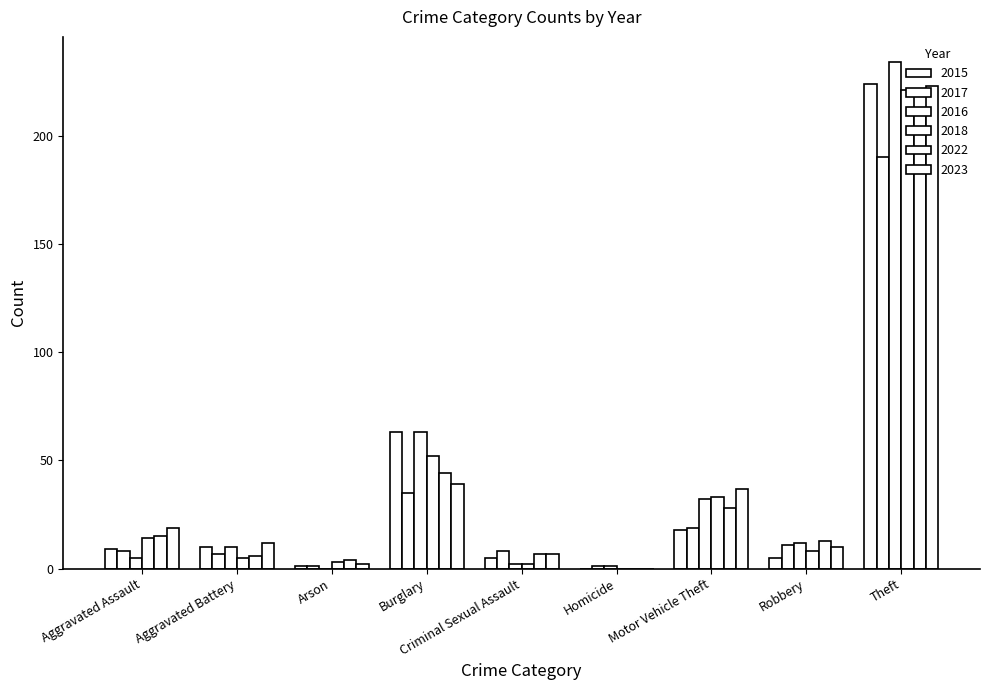

Which category has the lowest value across all series?

Homicide